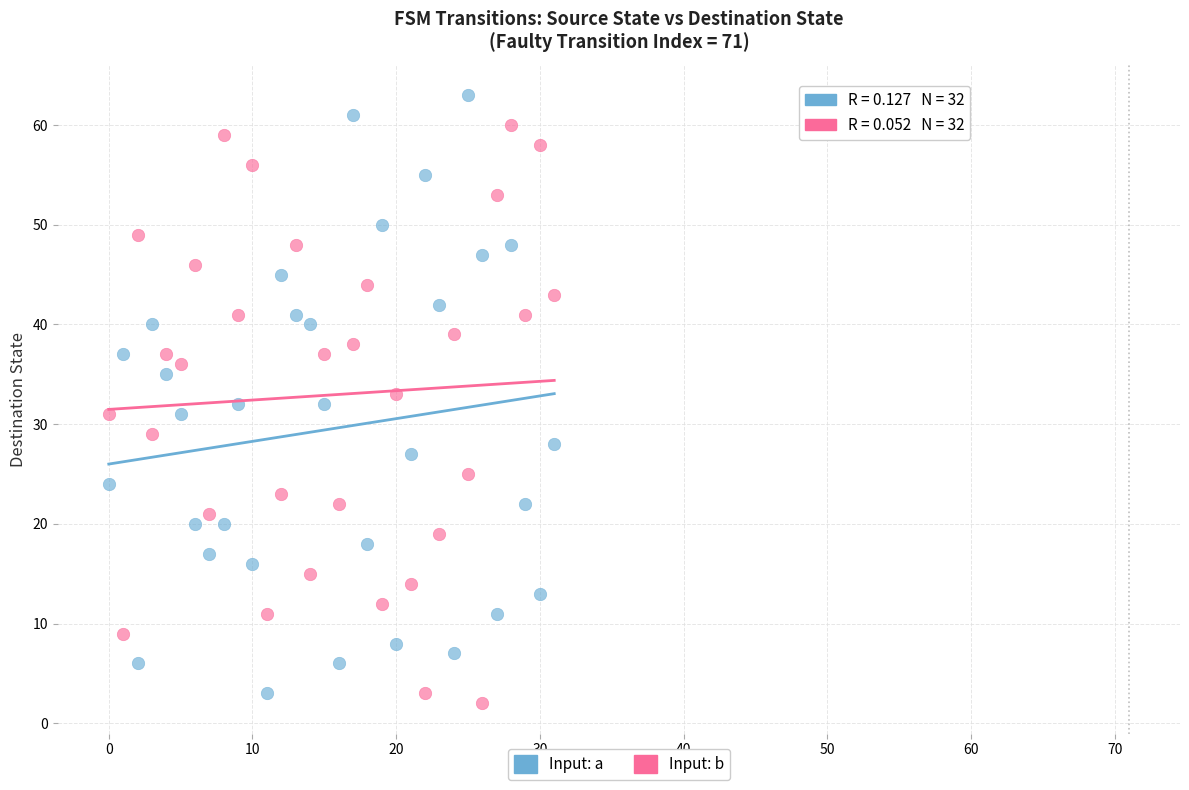

Which series has the widest spread of Y values?

Input: a